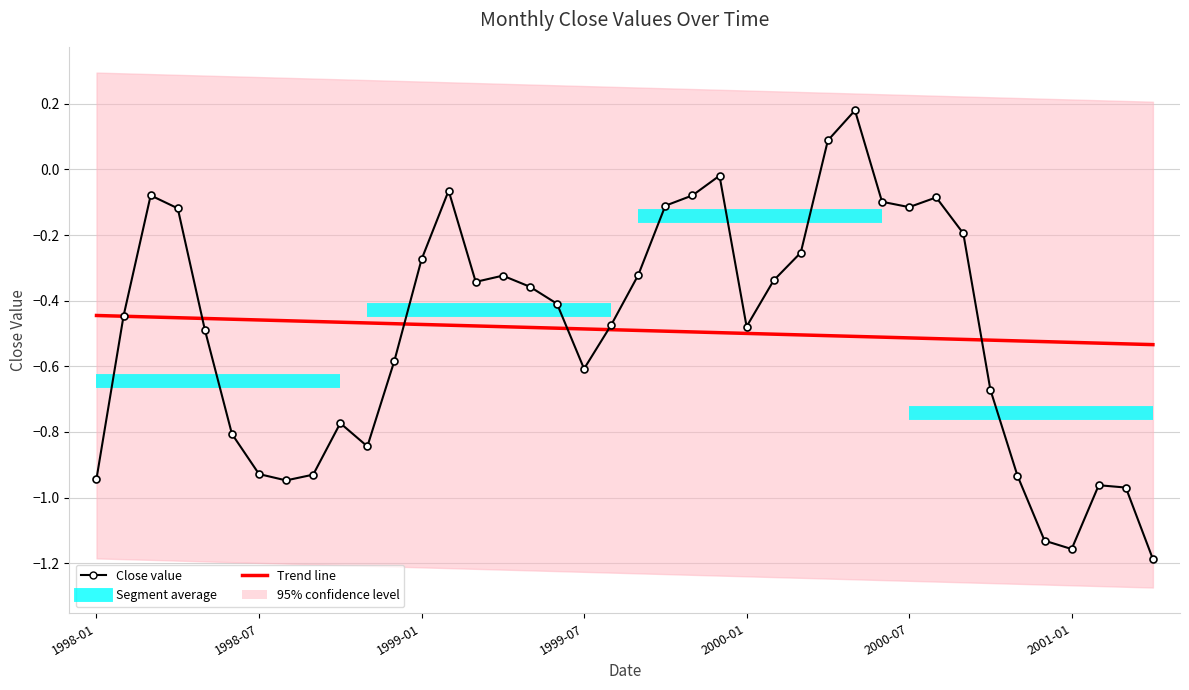

Reading left to right, what are all the values shown in this chart?

Trend line: -0.4	-0.4	-0.4	-0.5	-0.5	-0.5	-0.5	-0.5	-0.5	-0.5	-0.5	-0.5	-0.5	-0.5	-0.5	-0.5	-0.5	-0.5	-0.5	-0.5	-0.5	-0.5	-0.5	-0.5	-0.5	-0.5	-0.5	-0.5	-0.5	-0.5	-0.5	-0.5	-0.5	-0.5	-0.5	-0.5	-0.5	-0.5	-0.5	-0.5
Close value: -0.9	-0.4	-0.1	-0.1	-0.5	-0.8	-0.9	-0.9	-0.9	-0.8	-0.8	-0.6	-0.3	-0.1	-0.3	-0.3	-0.4	-0.4	-0.6	-0.5	-0.3	-0.1	-0.1	-0.0	-0.5	-0.3	-0.3	0.1	0.2	-0.1	-0.1	-0.1	-0.2	-0.7	-0.9	-1.1	-1.2	-1.0	-1.0	-1.2